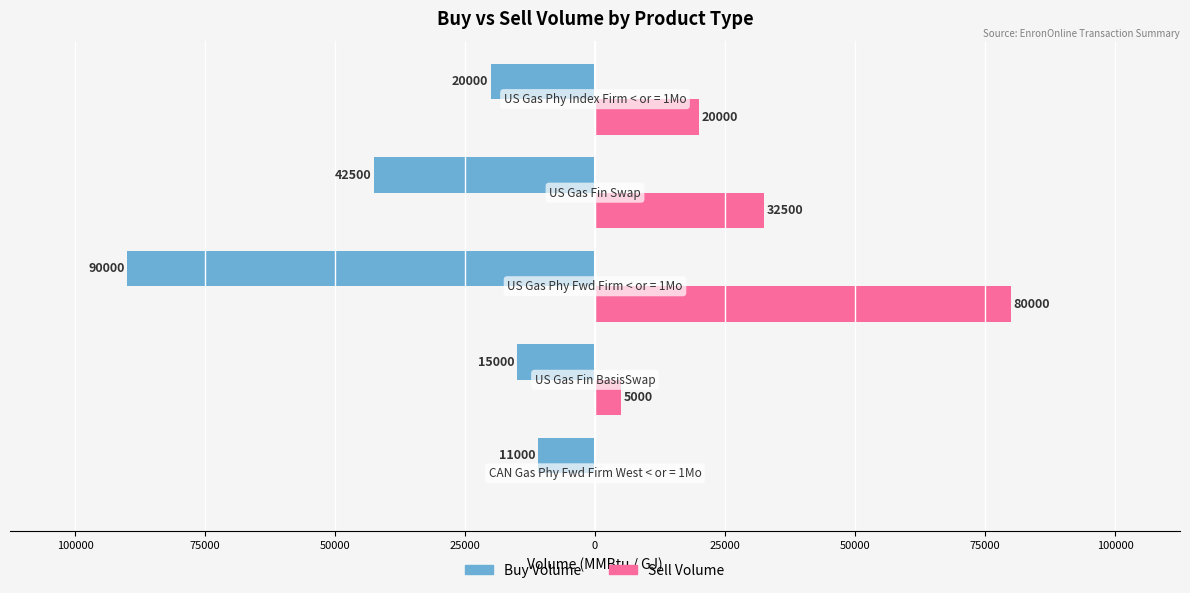

What are all the series names shown in the legend?

Buy Volume, Sell Volume